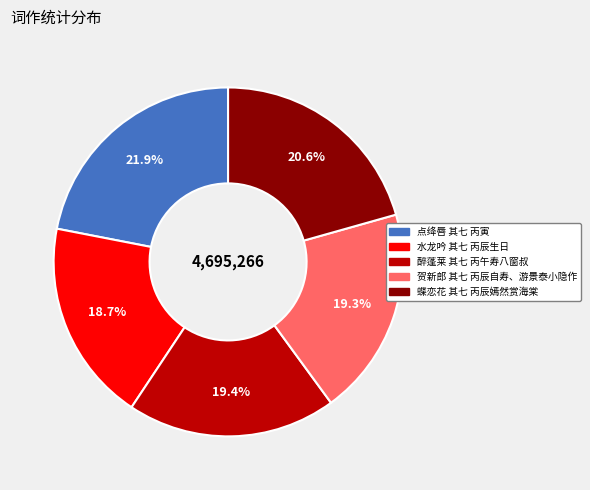

To the nearest percent, what percentage of the pie is 蝶恋花 其七 丙辰嫣然赏海棠?

21%